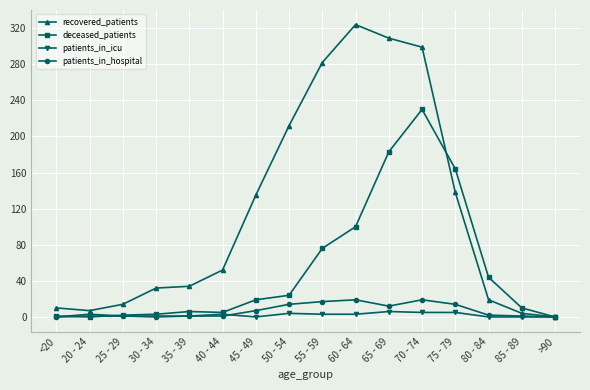

Which category has the highest value in the deceased_patients series?

70 - 74